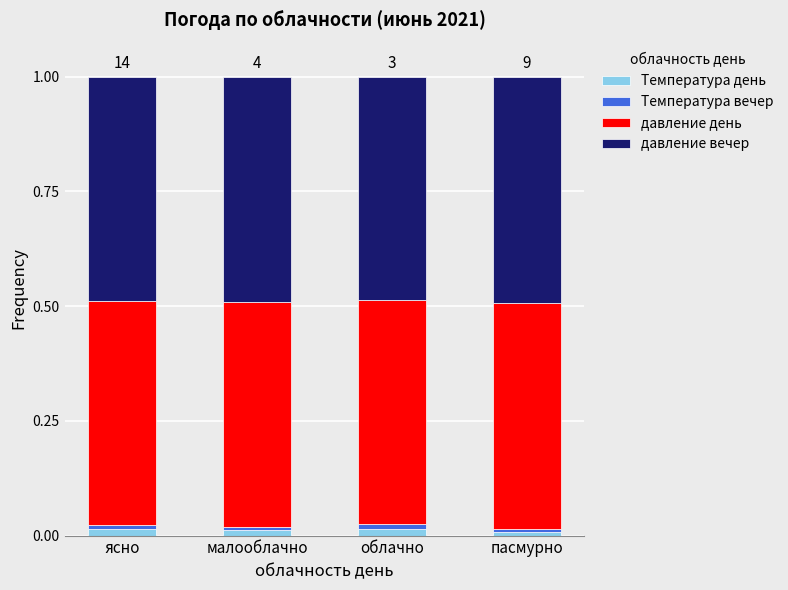

At which label is давление вечер closest to 0?

облачно